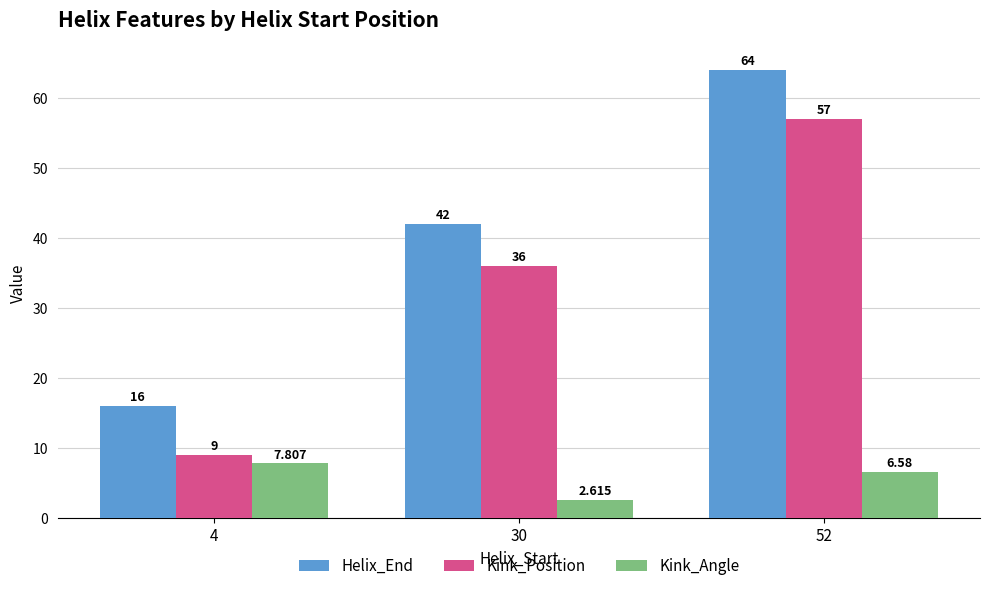

Rank the series by their maximum value, from highest to lowest.

Helix_End, Kink_Position, Kink_Angle